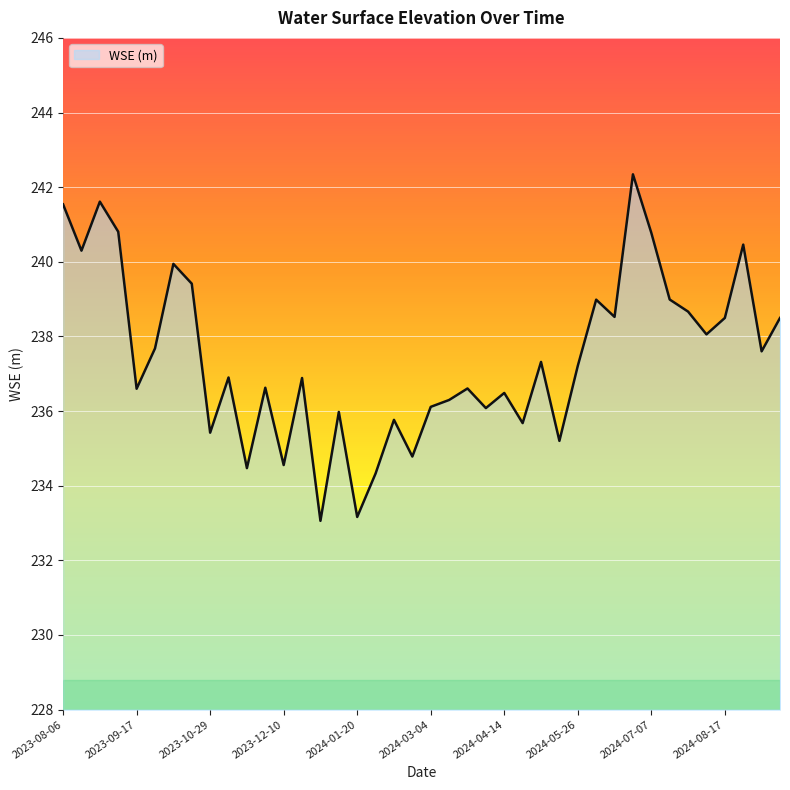

What is the minimum value shown in the chart?

233.1